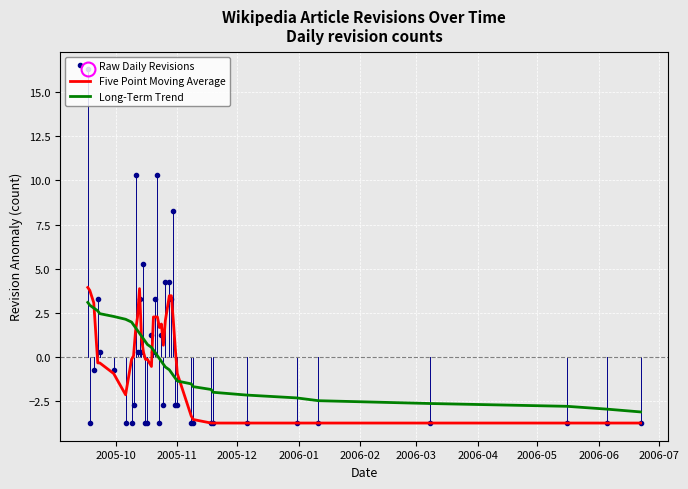

What is the minimum value for Long-Term Trend?

-3.1